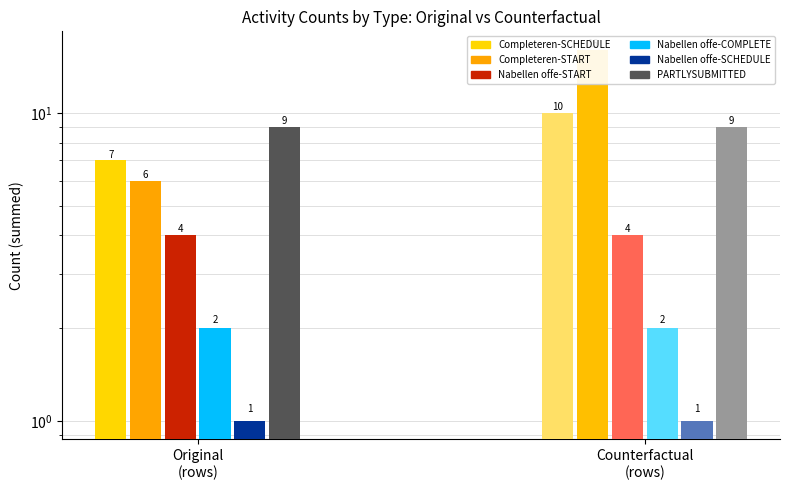

Are the bars horizontal?

No